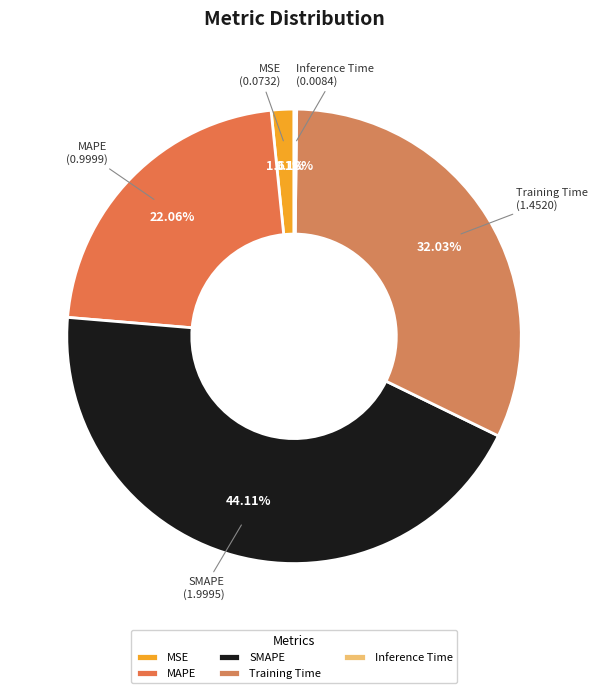

Does SMAPE represent more than half of the total?

No